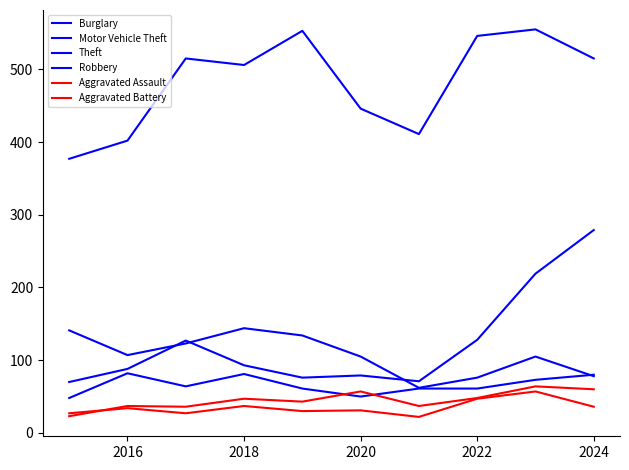

True or false: Burglary and Theft cross at least once.

False